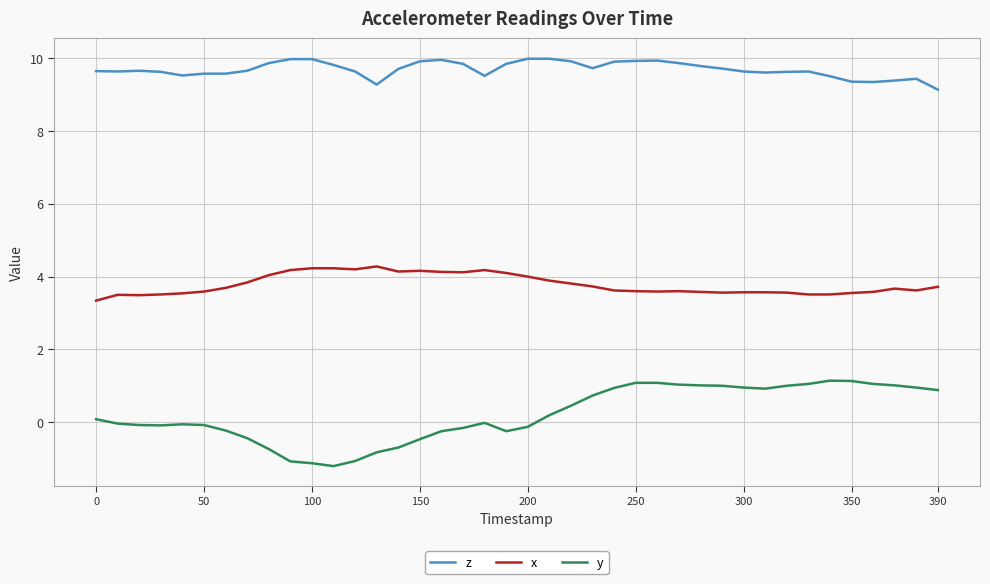

What is the minimum value for x?

3.3